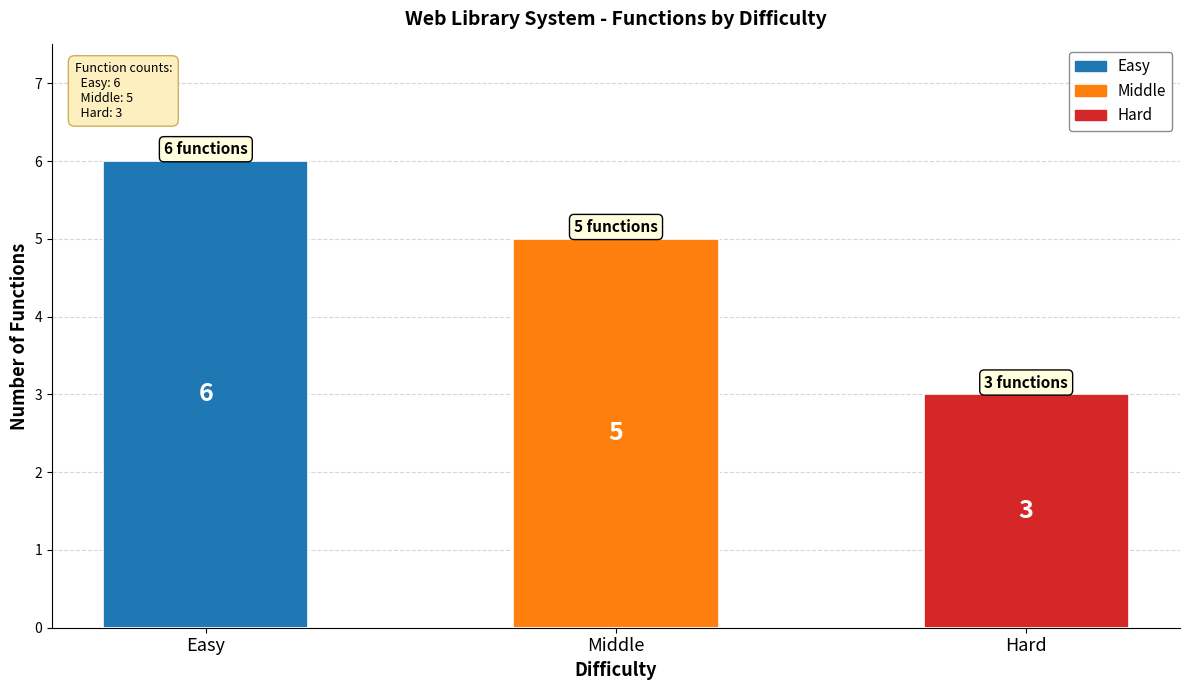

Rank the categories by value from lowest to highest.

Hard, Middle, Easy